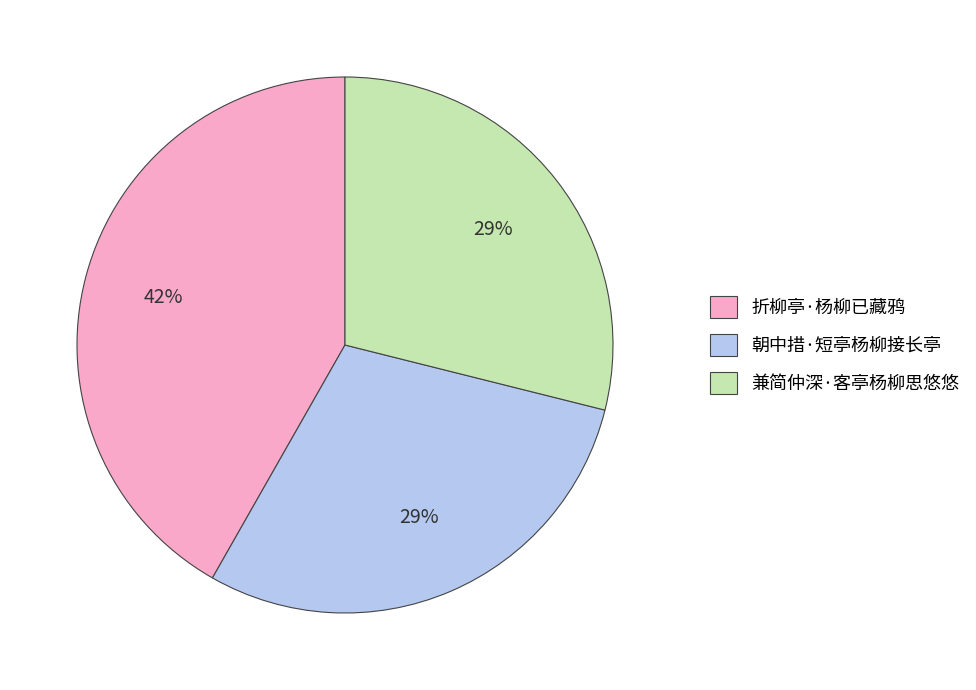

Count the number of slices in the pie.

3